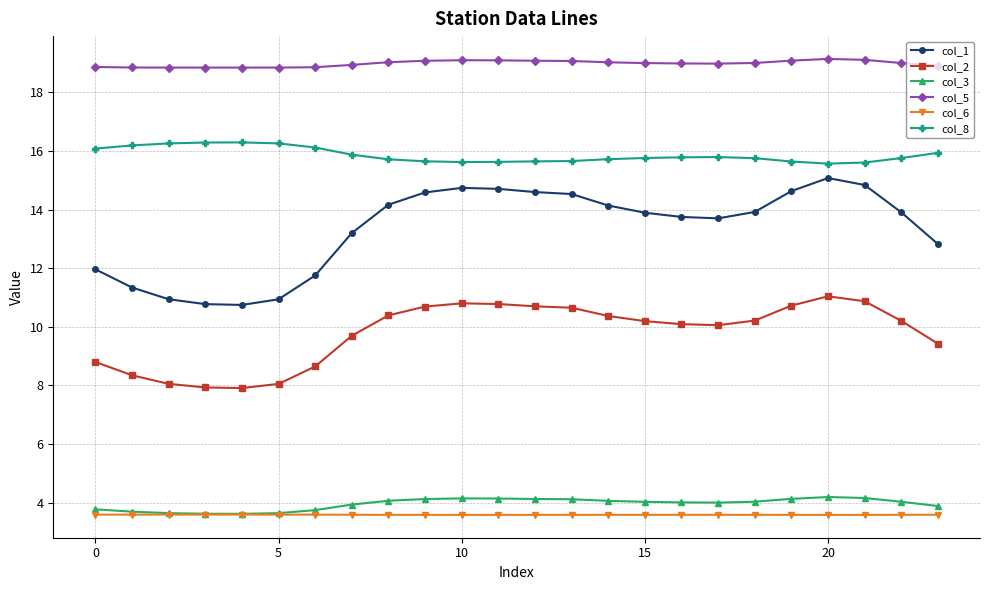

At how many categories does at least one series exceed 18?

24